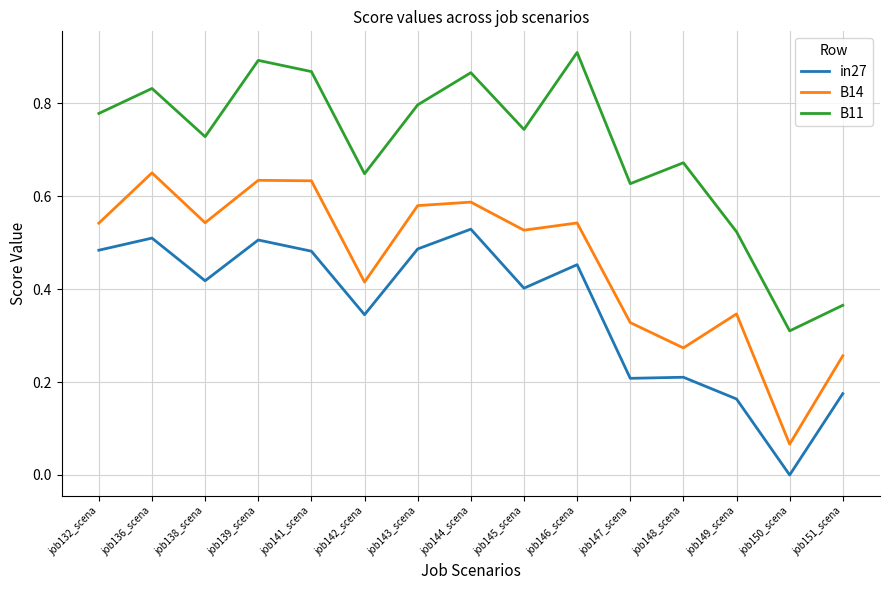

Which series changed the most between job144_scena and job145_scena?

in27